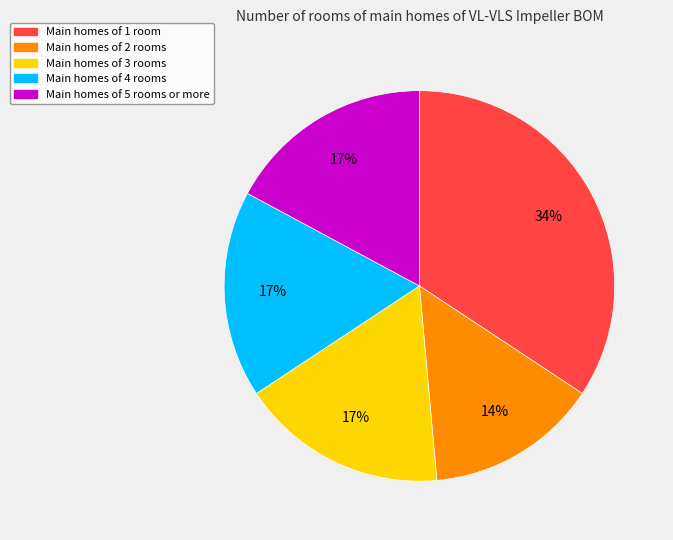

Does any single category account for the majority?

No